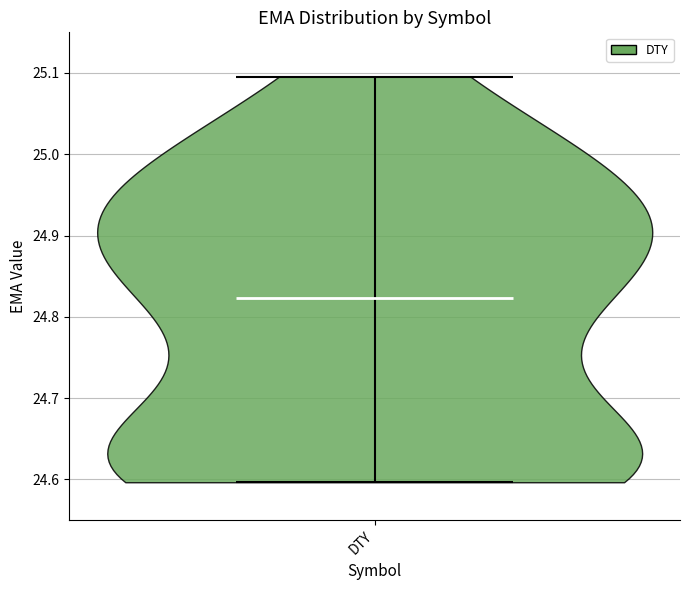

Read this violin plot against the y-axis: where its median line is, and the lowest and highest points the violin reaches. The values are not printed on the chart, so give them approximately, as read against the axis.

median line 24.82, lowest point 24.60, highest point 25.10